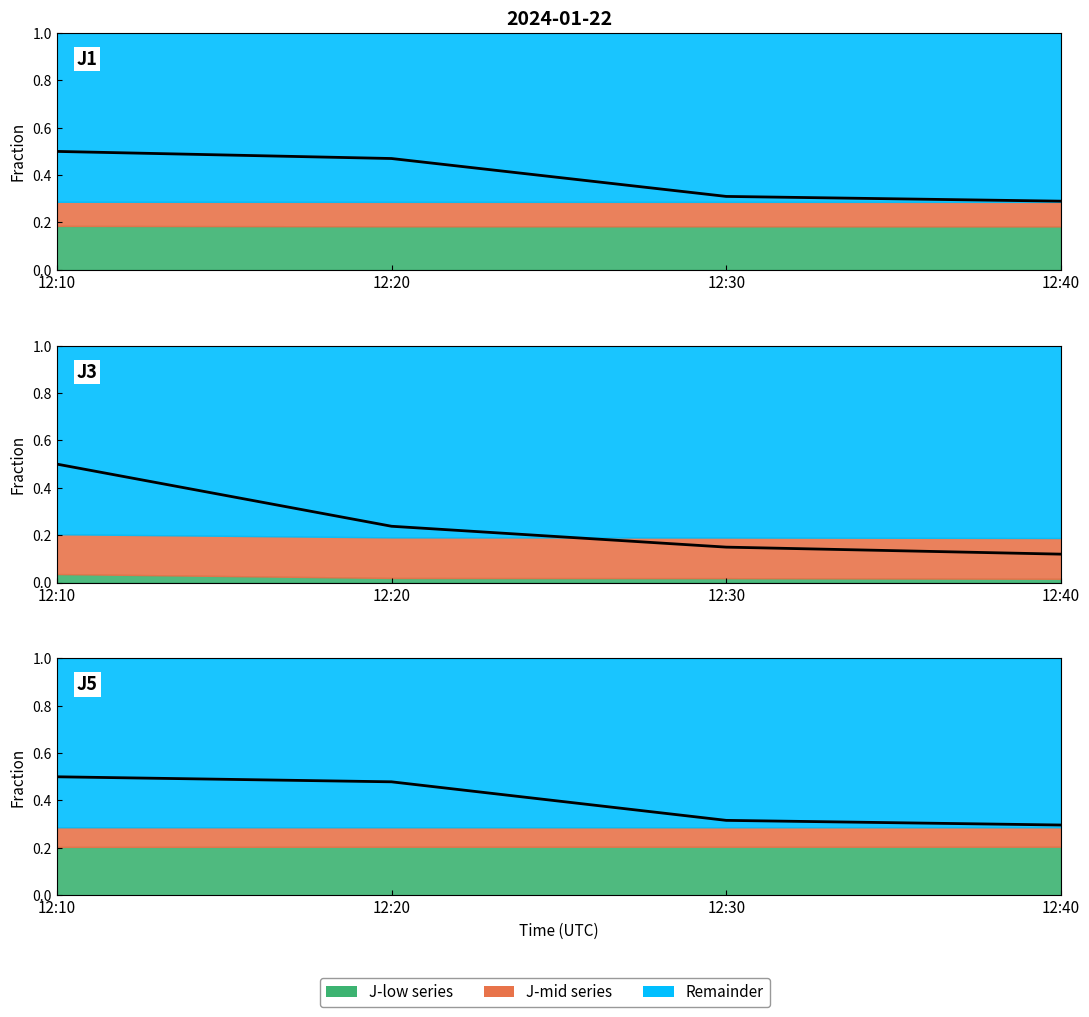

True or false: Normalized J3 has a value of 0.1 at 12:30.

True